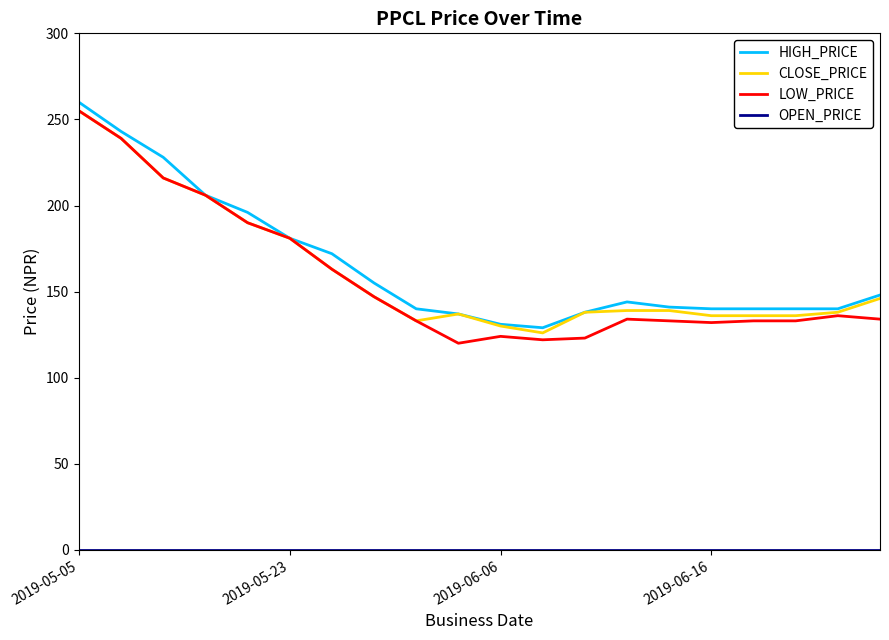

Which series has the largest range (max minus min)?

LOW_PRICE